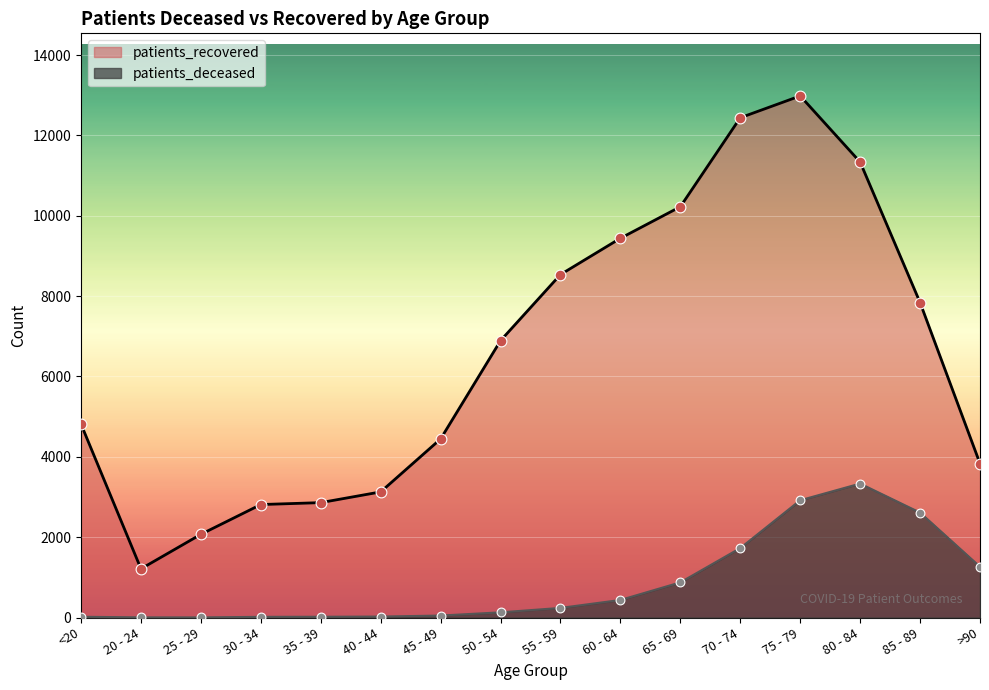

Which series has the largest Y range (max minus min)?

patients_recovered